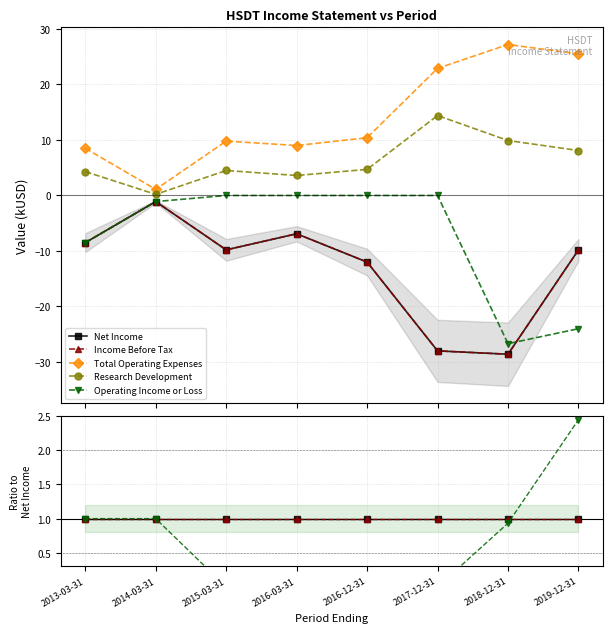

What is the label of the 3rd point from the left?

2015-03-31